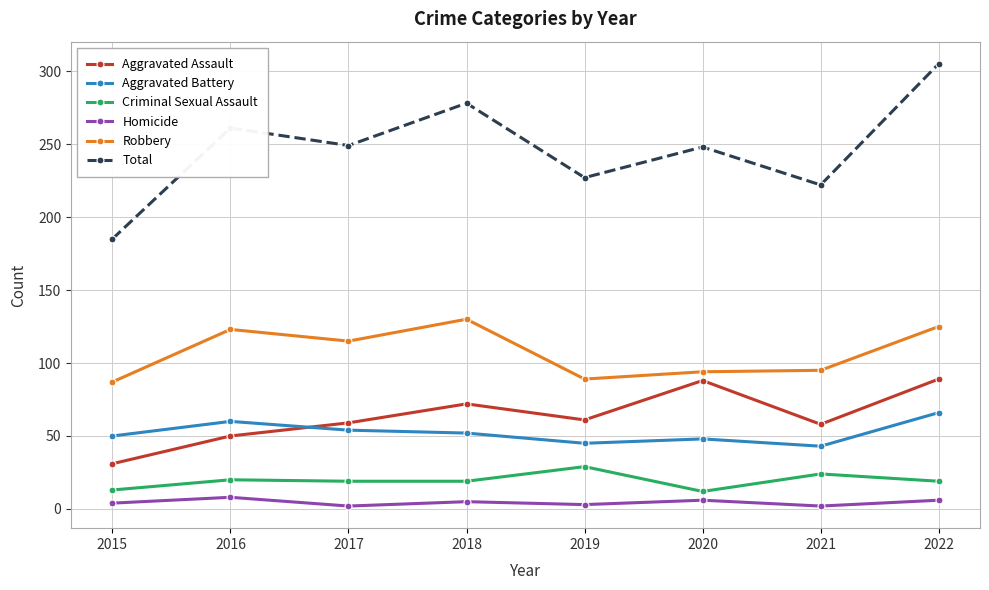

What is the difference between the second highest and minimum values in the Total series?

93